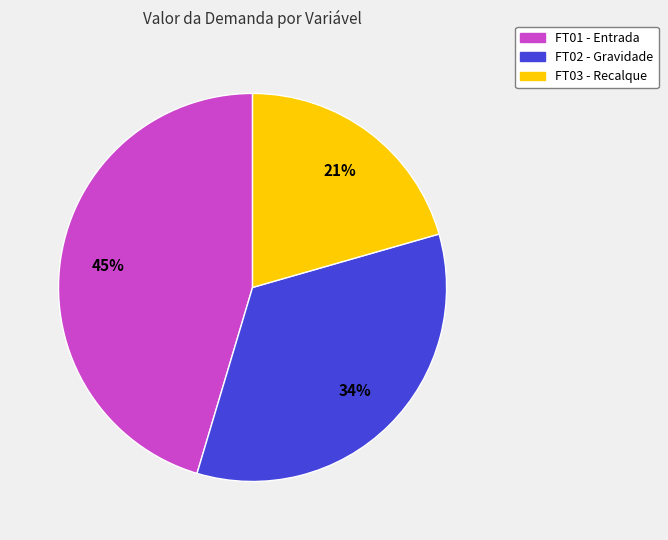

Does any single category account for the majority?

No